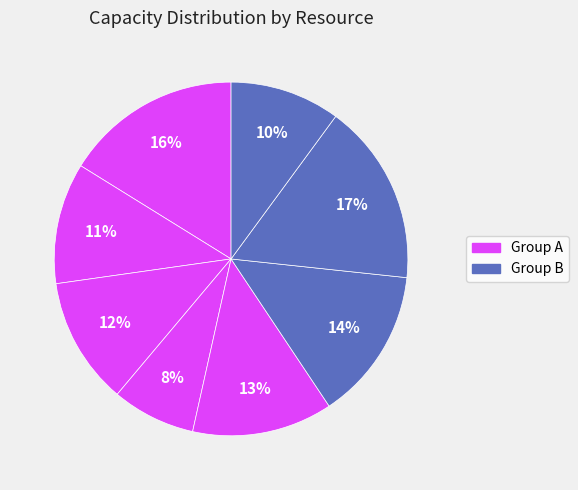

How many slices are in this pie chart?

8